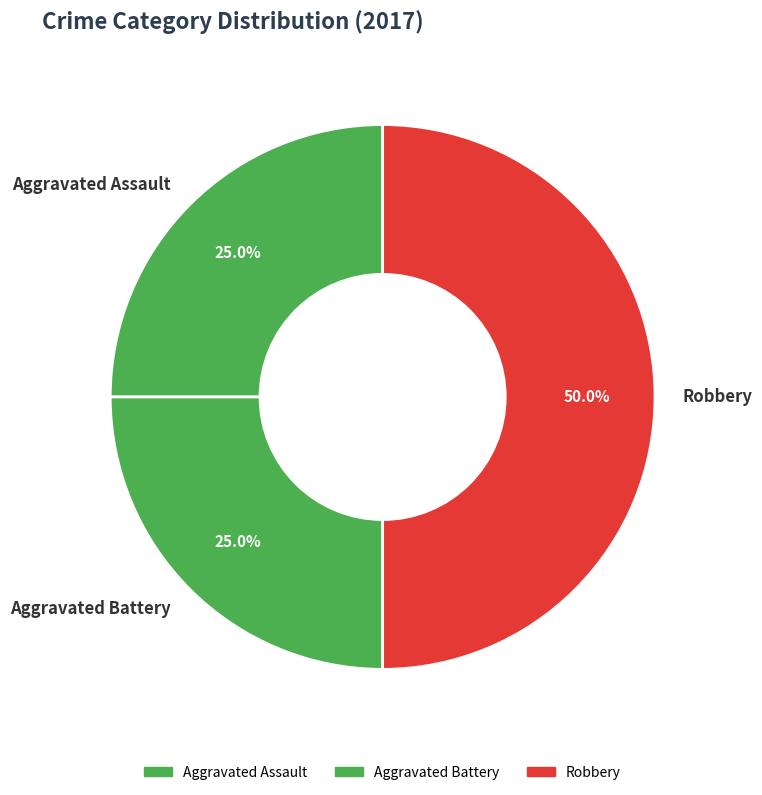

To the nearest percent, what portion does Robbery represent?

50%